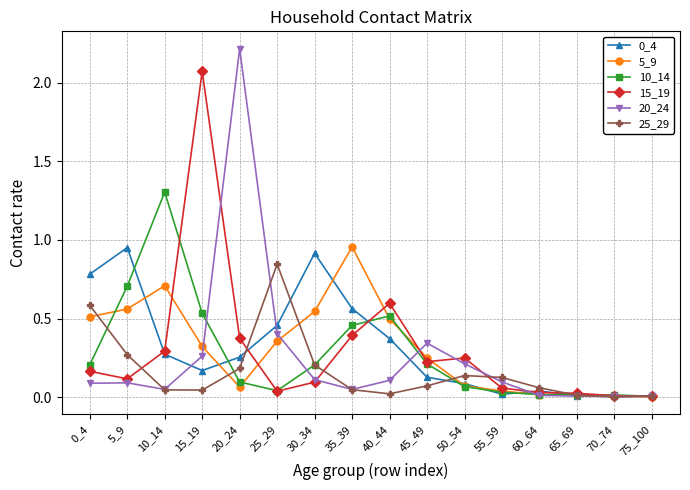

How many distinct data groups are displayed?

6